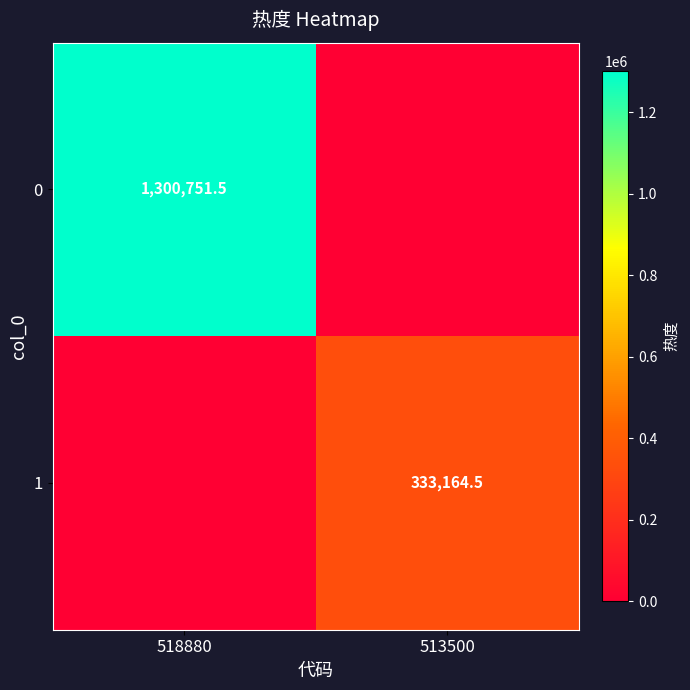

Is it true that 0 equals 1979319.7 at 518880?

False